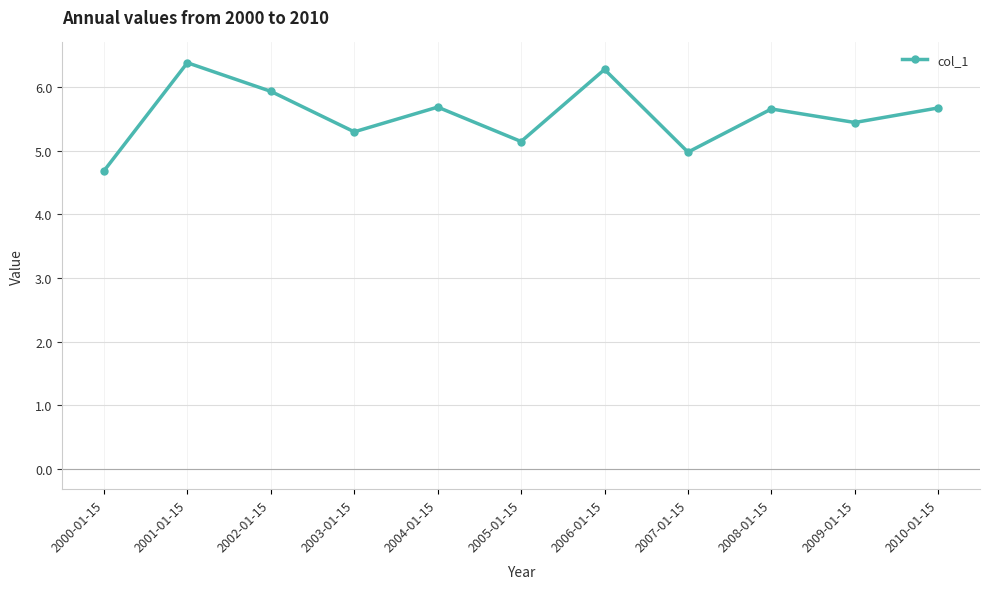

What is the difference between the values at 2003-01-15 and 2002-01-15?

0.6